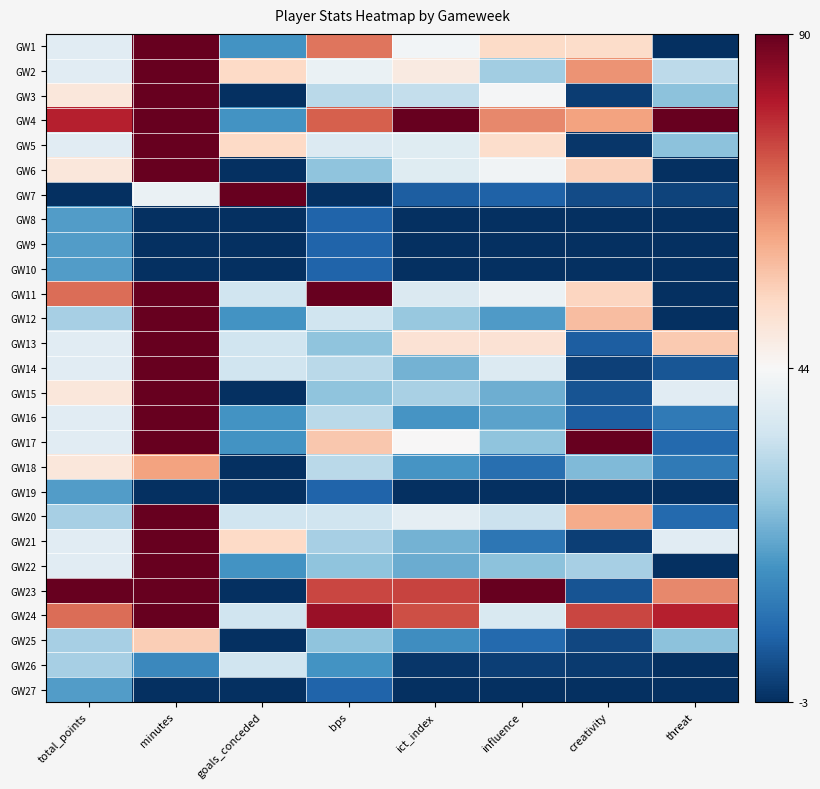

What is the spread (max minus min) of values at bps?

1.0